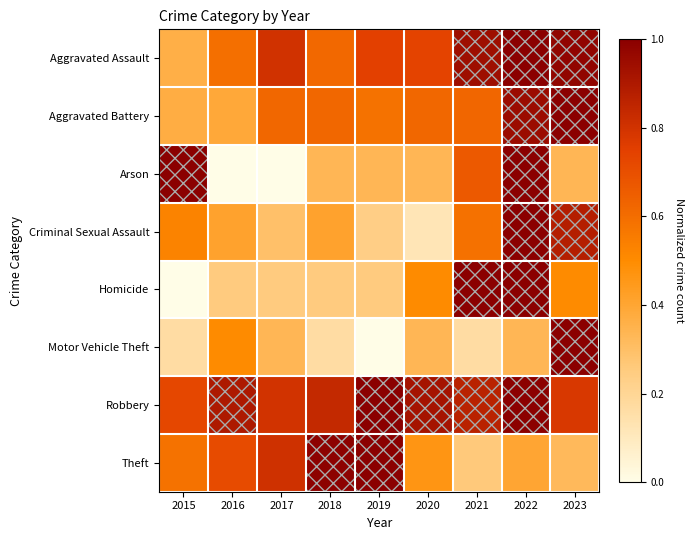

What is the total value across all series at 2019?

4.1